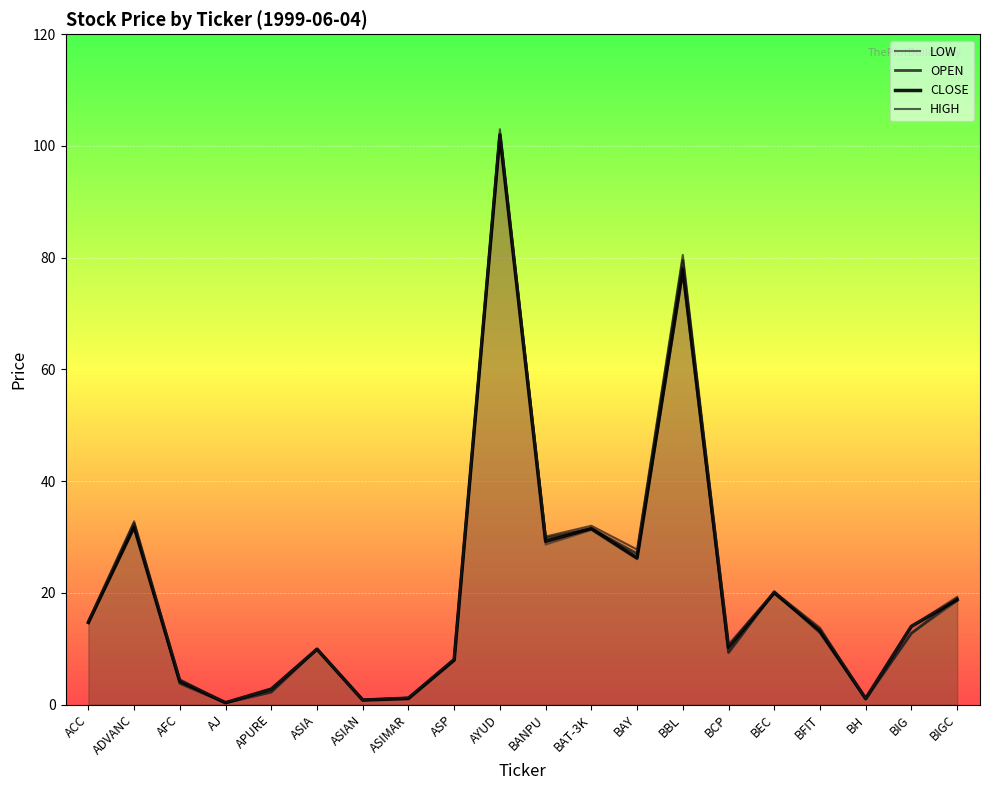

Reading right to left, transcribe all the data shown in this chart.

LOW: BIGC=18.5	BIG=12.8	BH=1.0	BFIT=12.9	BEC=20.0	BCP=9.3	BBL=77.0	BAY=26.0	BAT-3K=31.2	BANPU=28.6	AYUD=102.0	ASP=8.0	ASIMAR=1.1	ASIAN=0.8	ASIA=9.9	APURE=2.2	AJ=0.3	AFC=3.8	ADVANC=31.8	ACC=14.7
OPEN: BIGC=19.0	BIG=12.8	BH=1.0	BFIT=12.9	BEC=20.2	BCP=9.3	BBL=79.5	BAY=27.0	BAT-3K=31.5	BANPU=29.8	AYUD=102.0	ASP=8.1	ASIMAR=1.2	ASIAN=0.8	ASIA=9.9	APURE=2.2	AJ=0.3	AFC=3.8	ADVANC=32.4	ACC=14.7
CLOSE: BIGC=18.8	BIG=14.0	BH=1.1	BFIT=13.2	BEC=20.0	BCP=10.2	BBL=78.0	BAY=26.2	BAT-3K=31.5	BANPU=29.2	AYUD=102.0	ASP=8.0	ASIMAR=1.1	ASIAN=0.8	ASIA=9.9	APURE=2.8	AJ=0.3	AFC=4.2	ADVANC=31.8	ACC=14.7
HIGH: BIGC=19.2	BIG=14.0	BH=1.1	BFIT=13.8	BEC=20.2	BCP=10.8	BBL=80.5	BAY=27.8	BAT-3K=32.0	BANPU=30.1	AYUD=103.0	ASP=8.2	ASIMAR=1.2	ASIAN=0.8	ASIA=9.9	APURE=2.8	AJ=0.3	AFC=4.5	ADVANC=32.8	ACC=15.0